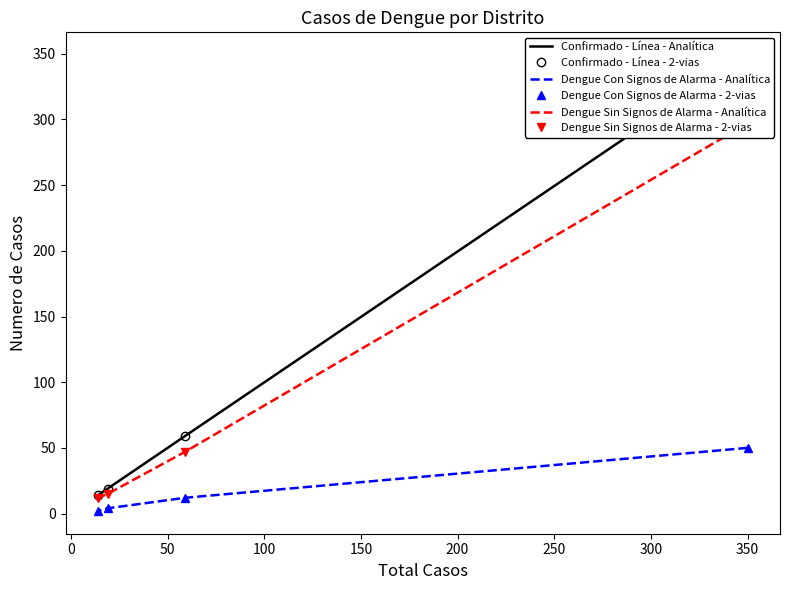

At how many categories does at least one series exceed 272?

1